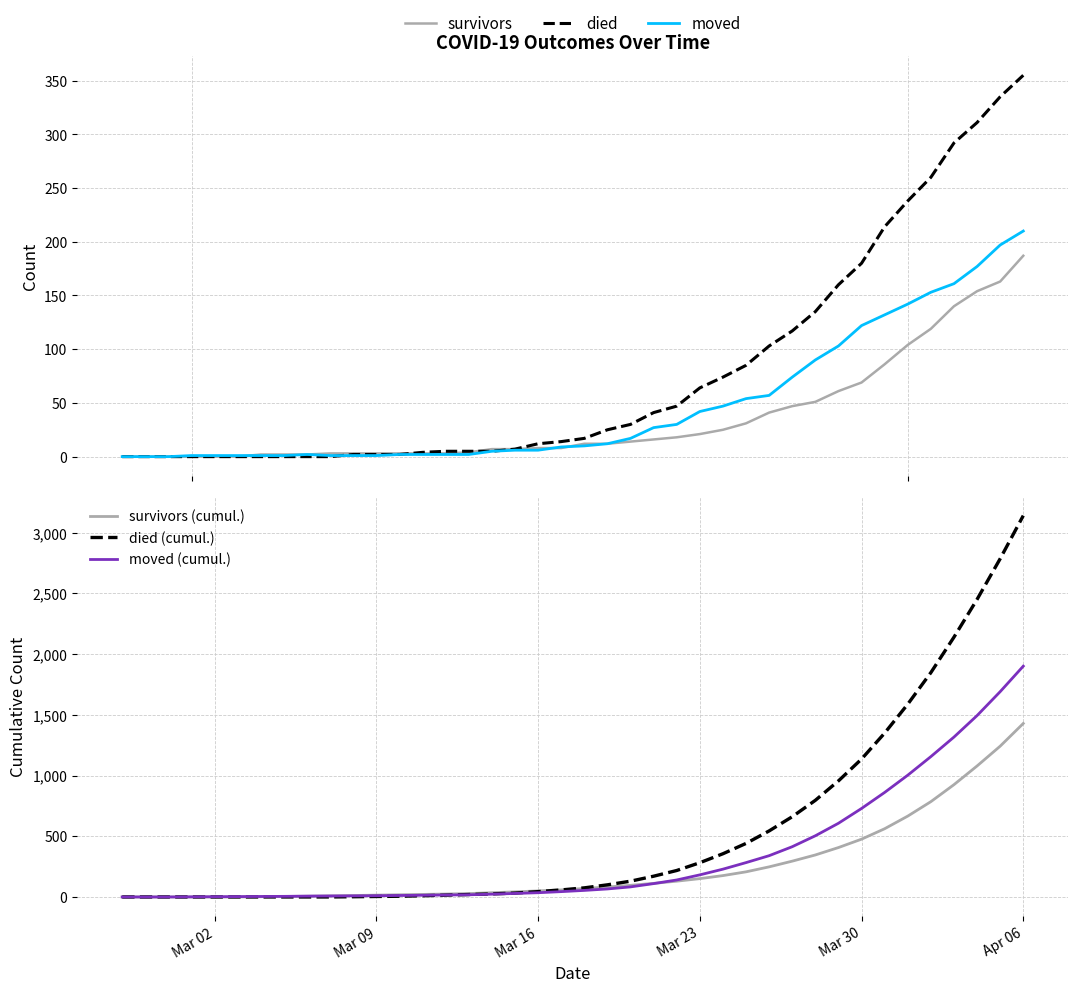

Is the value of survivors (cumul.) at 20 greater than the value of moved at 19?

Yes